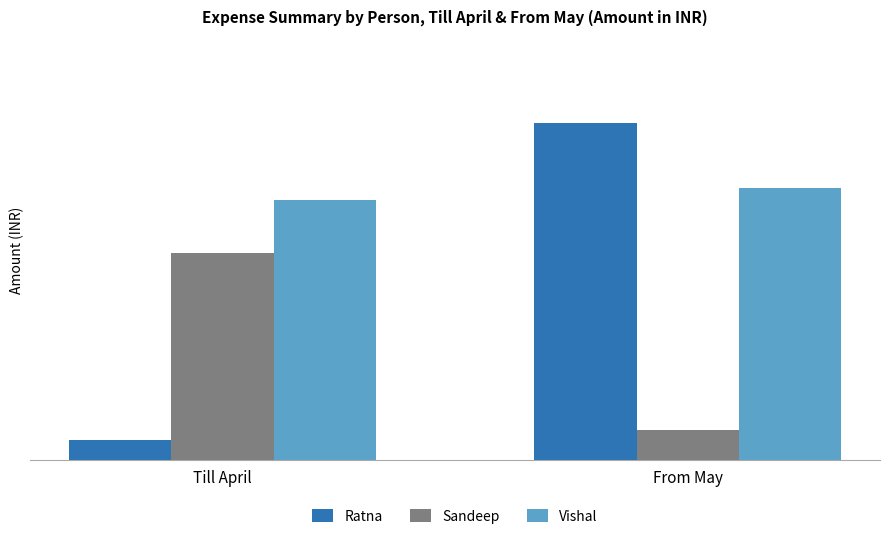

What is the highest value of the Vishal series?

239828